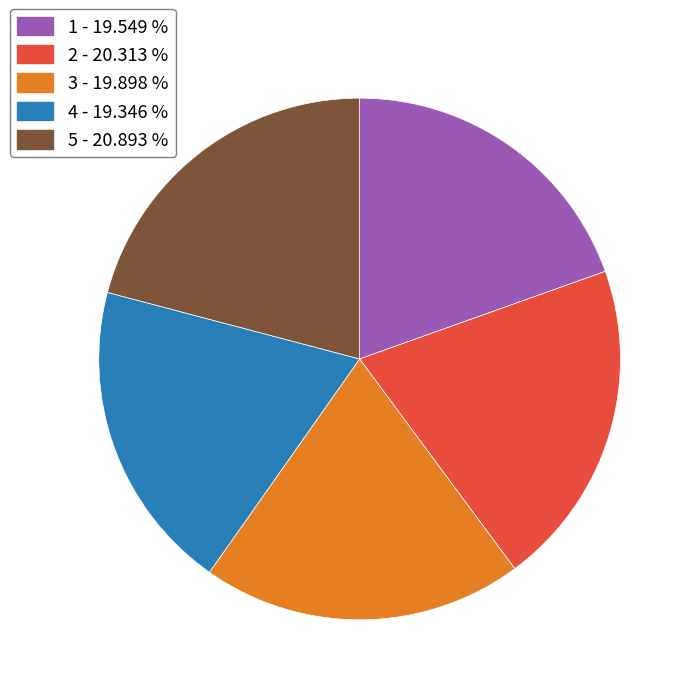

Is there any slice that represents more than half of the pie?

No